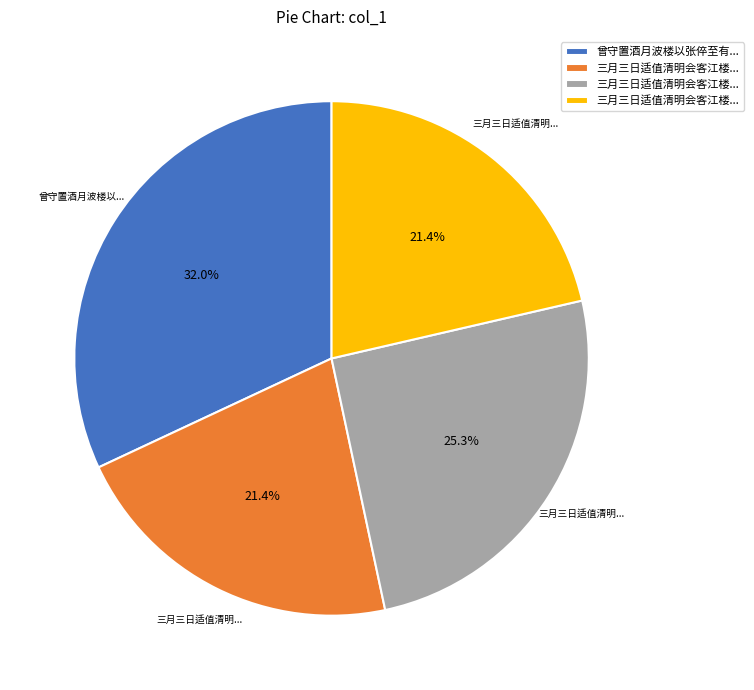

Does any single category account for the majority?

No